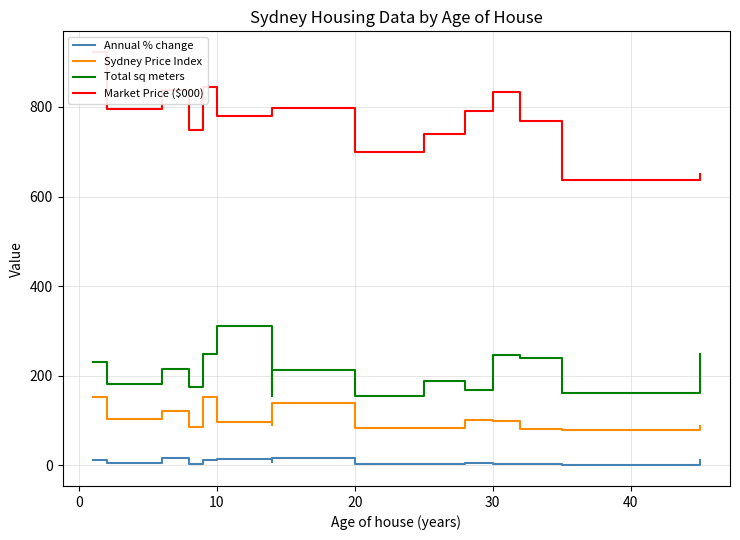

How many interior local valleys does the Sydney Price Index series have?

5